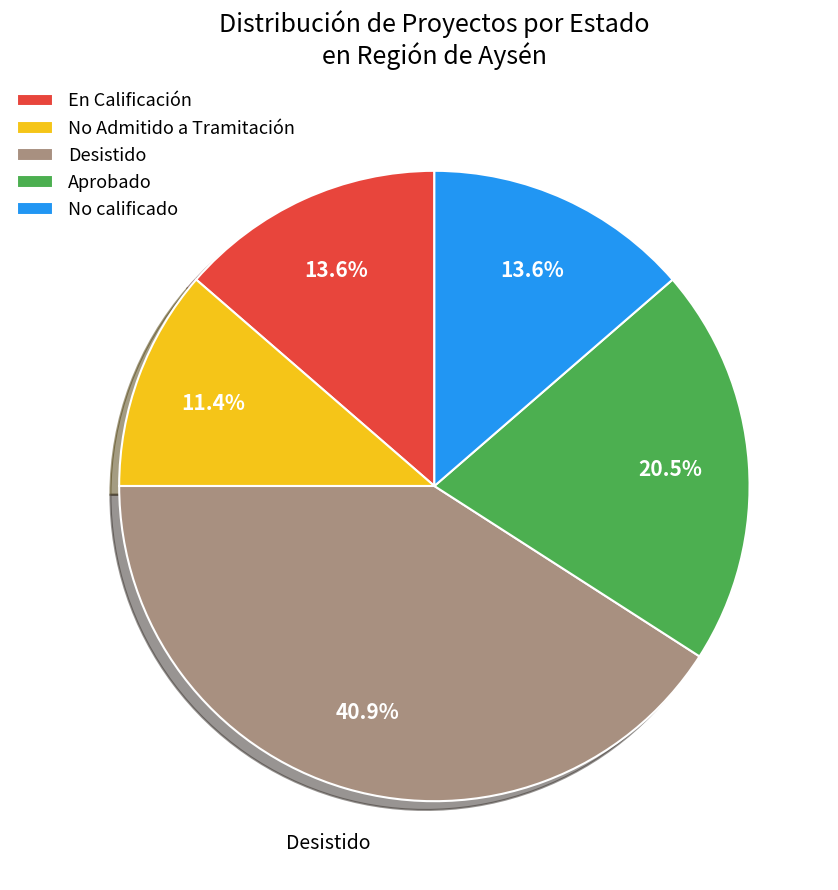

Is the sum of No Admitido a Tramitación and Aprobado greater than half?

No